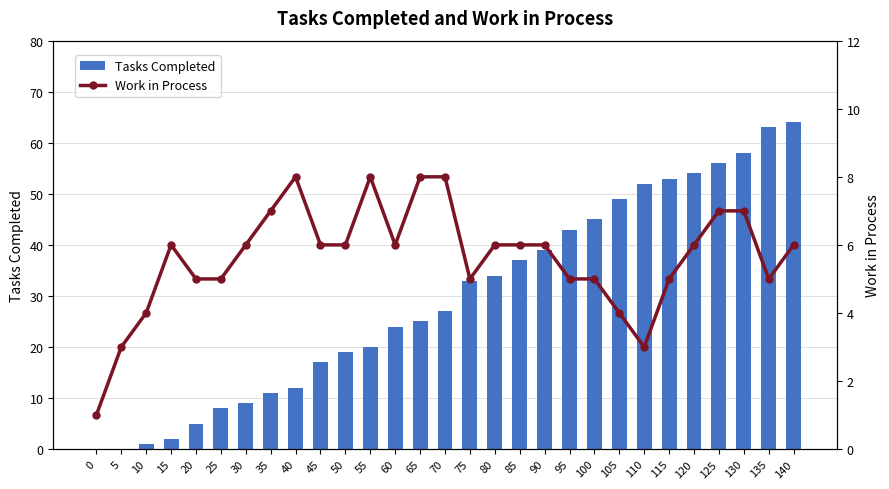

Which series has the largest total across all categories?

Tasks Completed